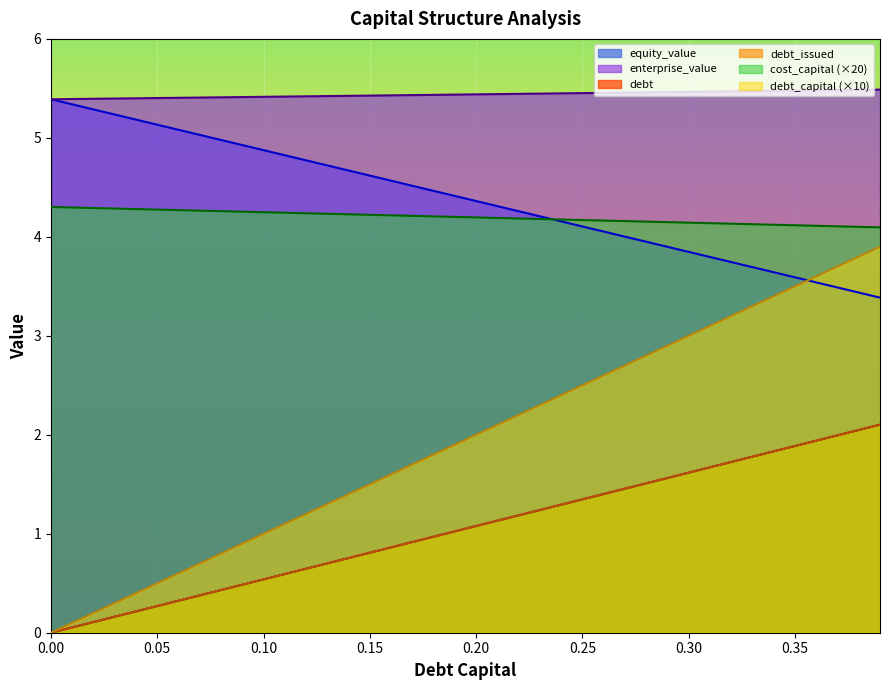

What is the spread (max minus min) of values at 0.0?

5.4